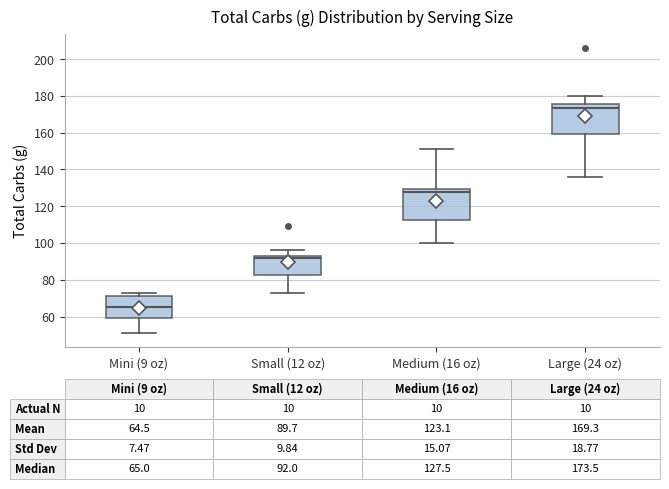

Which box has the lowest median line?

Mini (9 oz)